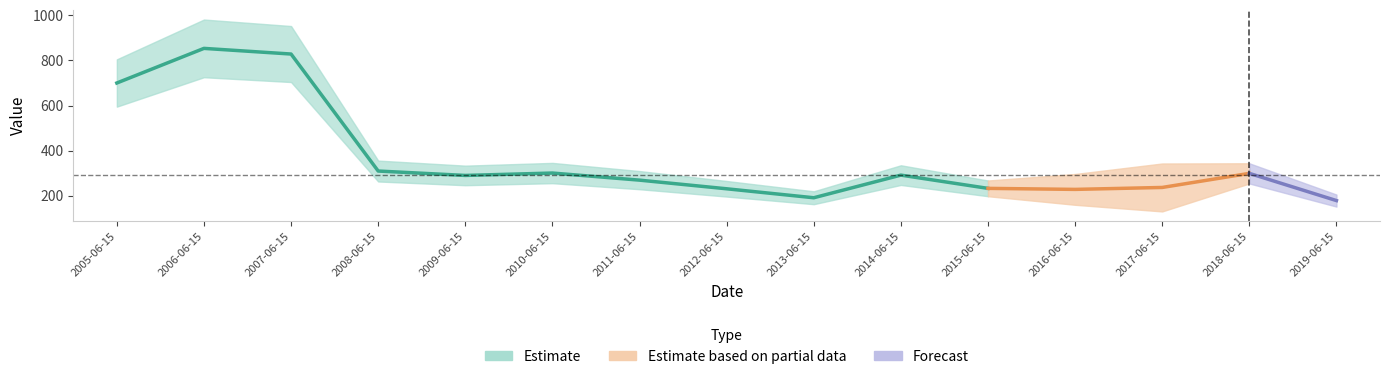

What is the label of the 12th point from the right?

2008-06-15